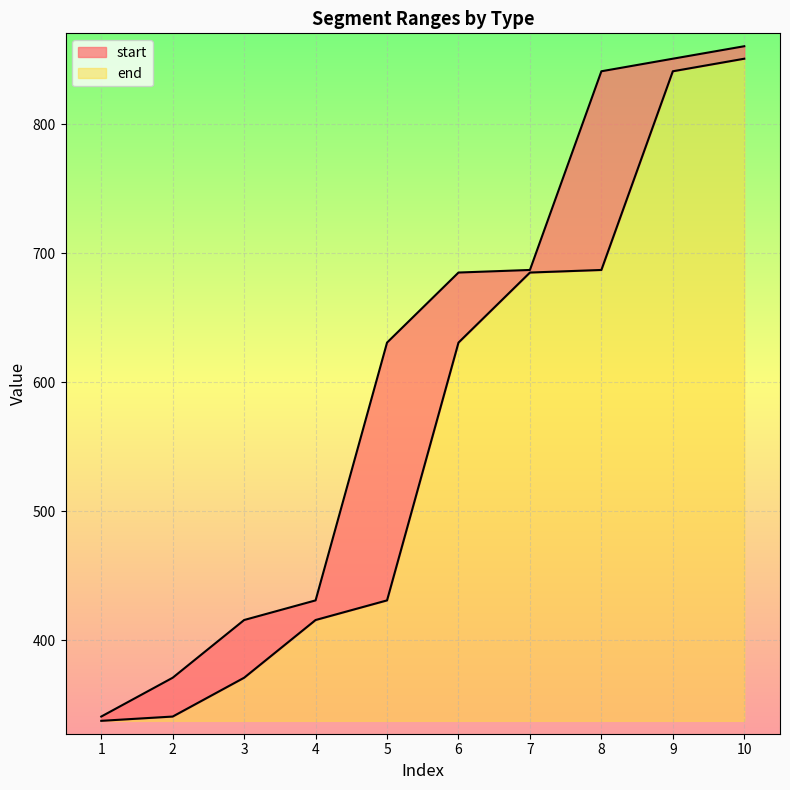

True or false: start and end cross at least once.

False